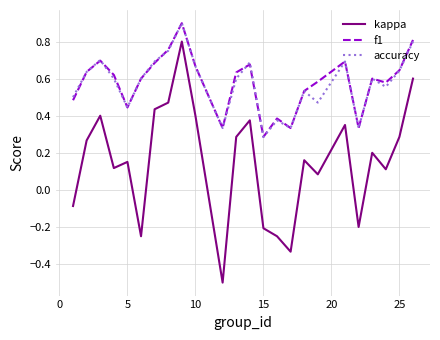

What are all the series names shown in the legend?

kappa, f1, accuracy